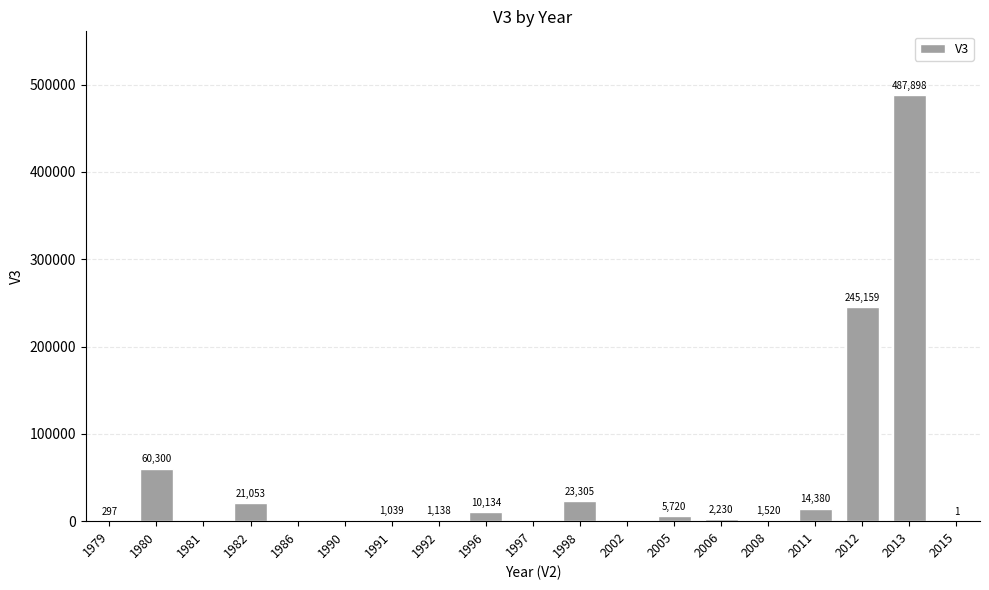

Between 2005 and 1981, which is larger?

2005